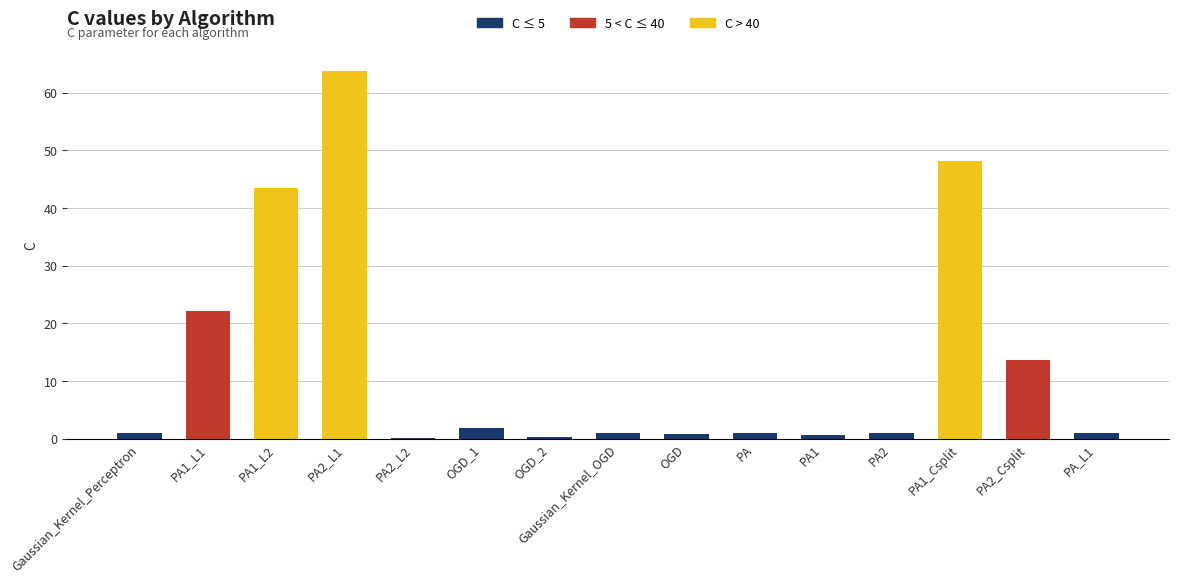

What is the ratio of the value at OGD_1 to the value at PA_L1?

1.8